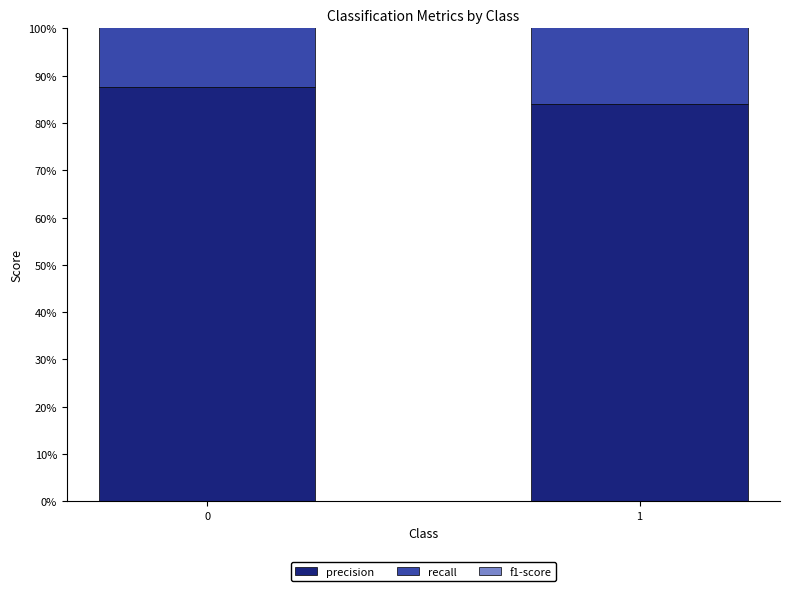

Which label corresponds to the largest value in the chart?

1